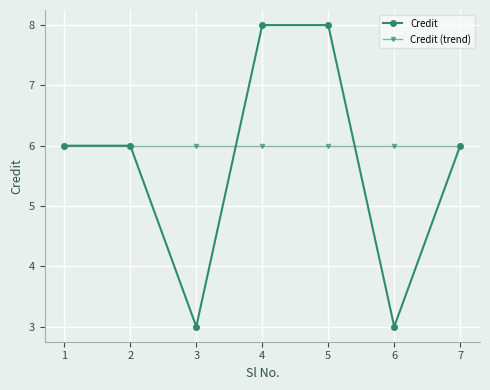

Which series has the largest total across all categories?

Credit (trend)